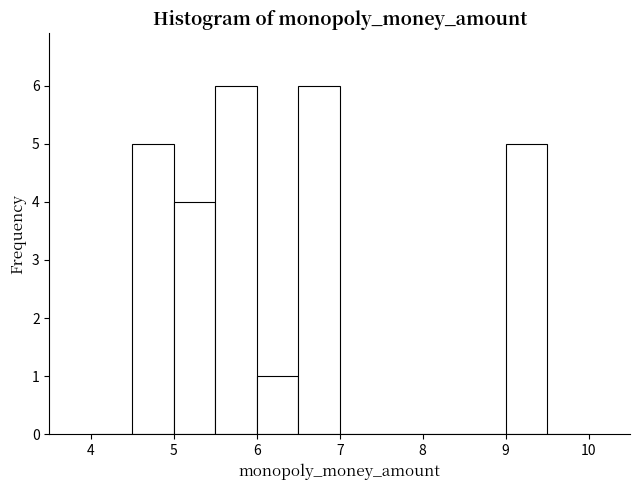

Reading left to right, transcribe this chart: for each bar, give the range it covers on the x-axis and its height. The values are not printed on the chart, so give them approximately, as read against the axis.

4.0 to 4.5: 0
4.5 to 5.0: 5
5.0 to 5.5: 4
5.5 to 6.0: 6
6.0 to 6.5: 1
6.5 to 7.0: 6
7.0 to 7.5: 0
7.5 to 8.0: 0
8.0 to 8.5: 0
8.5 to 9.0: 0
9.0 to 9.5: 5
9.5 to 10.0: 0